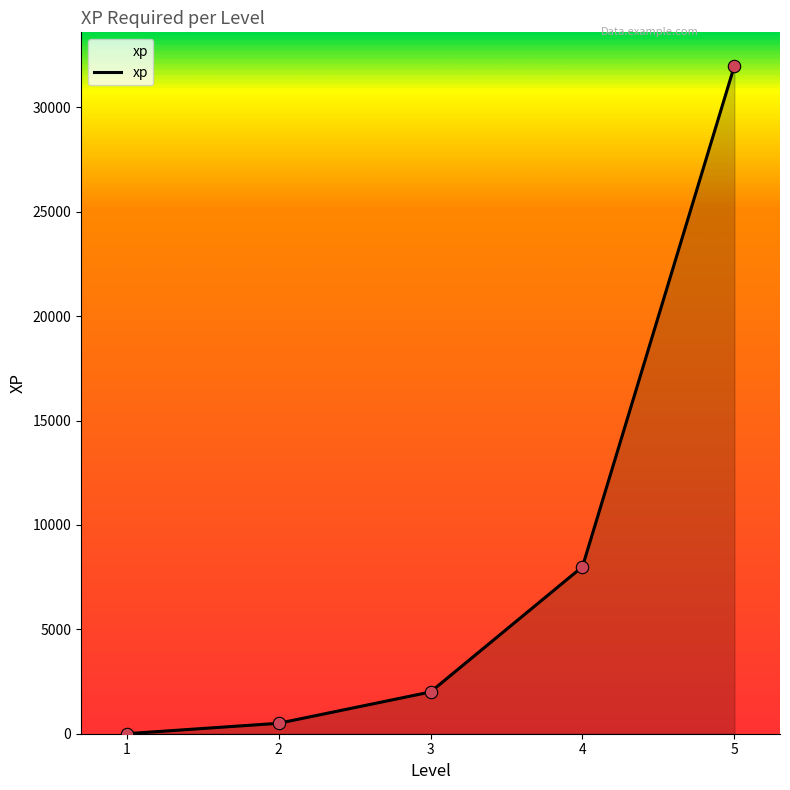

What is the change in value from 3 to 4?

+6000